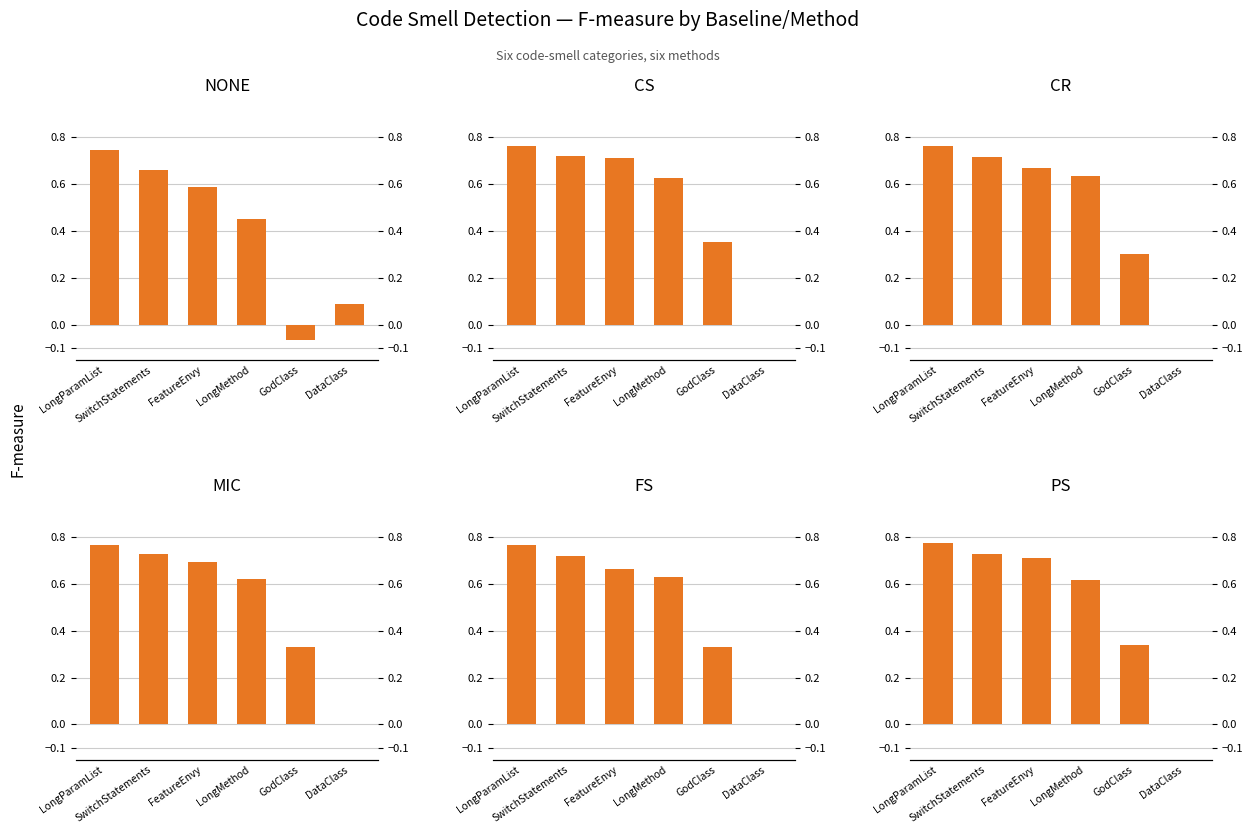

List the labels in order of CS value, largest first.

LongParamList, SwitchStatements, FeatureEnvy, LongMethod, GodClass, DataClass